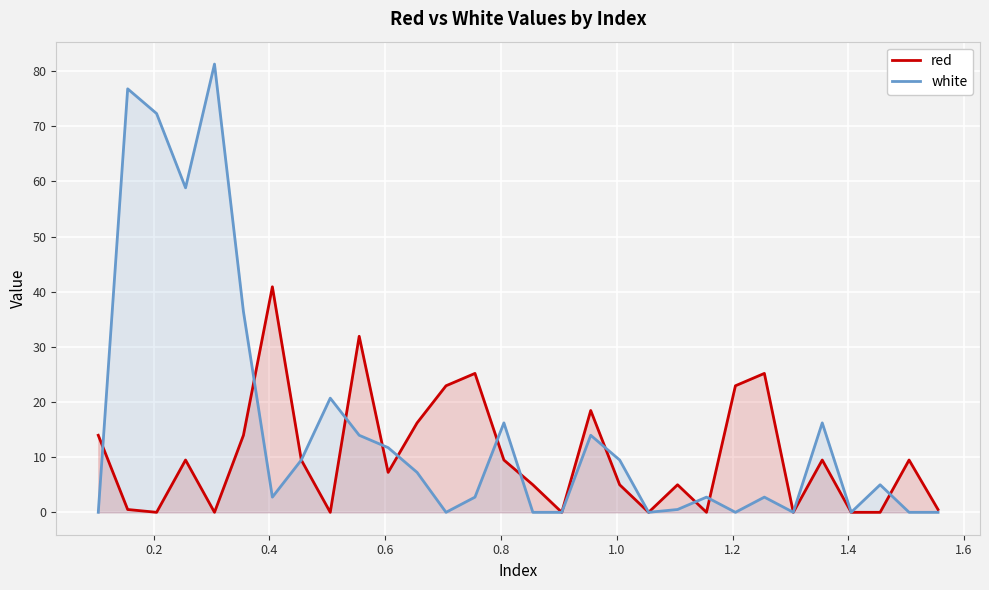

Rank the series by their maximum value, from highest to lowest.

white, red